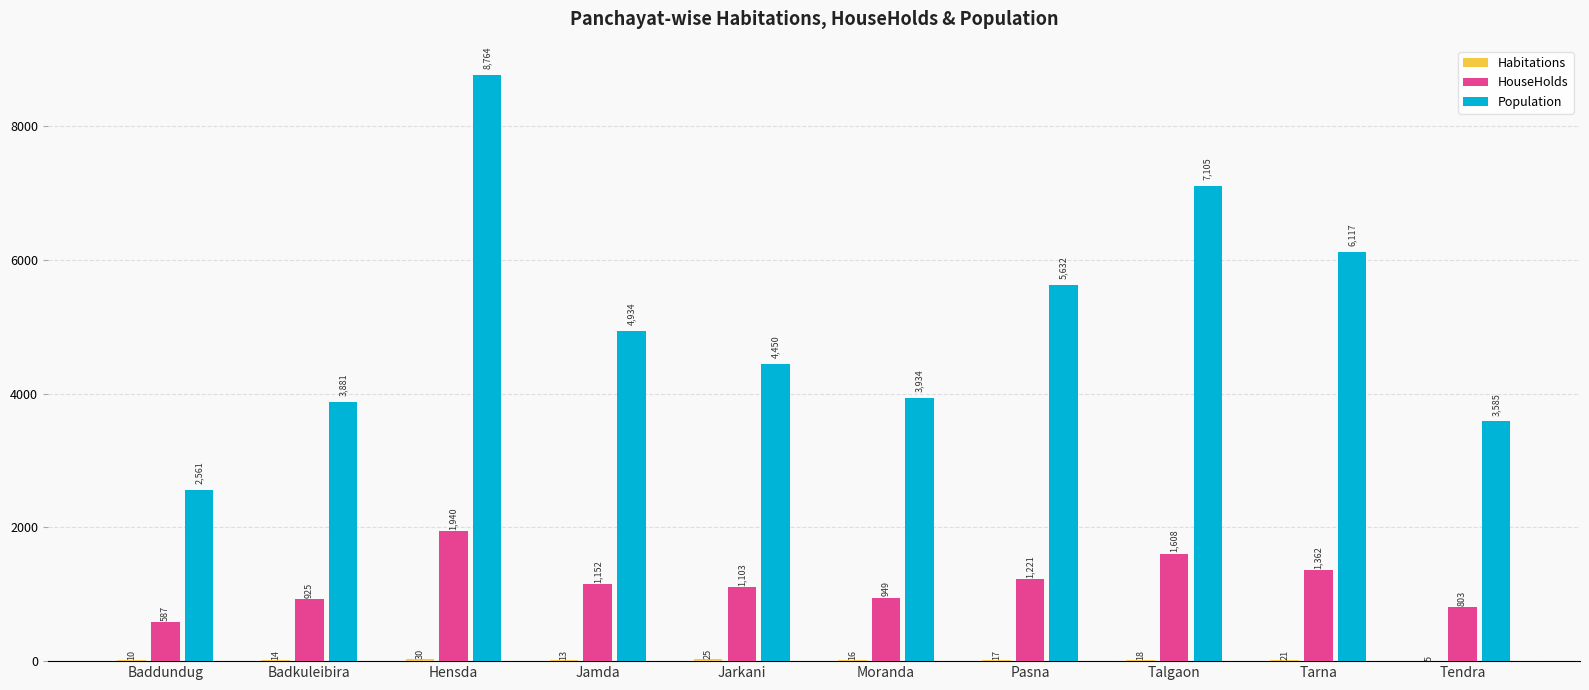

Read the HouseHolds value at Tarna, to the nearest 50.

1350